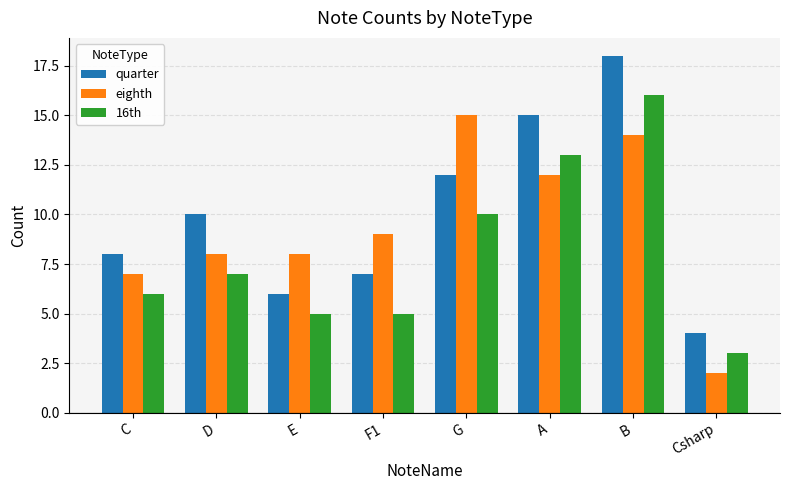

How many values in the eighth series are below 9?

4